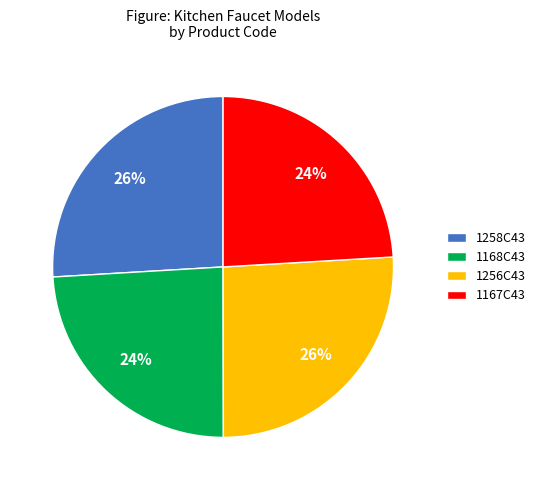

Does 1258C43 account for over 50% of the chart?

No